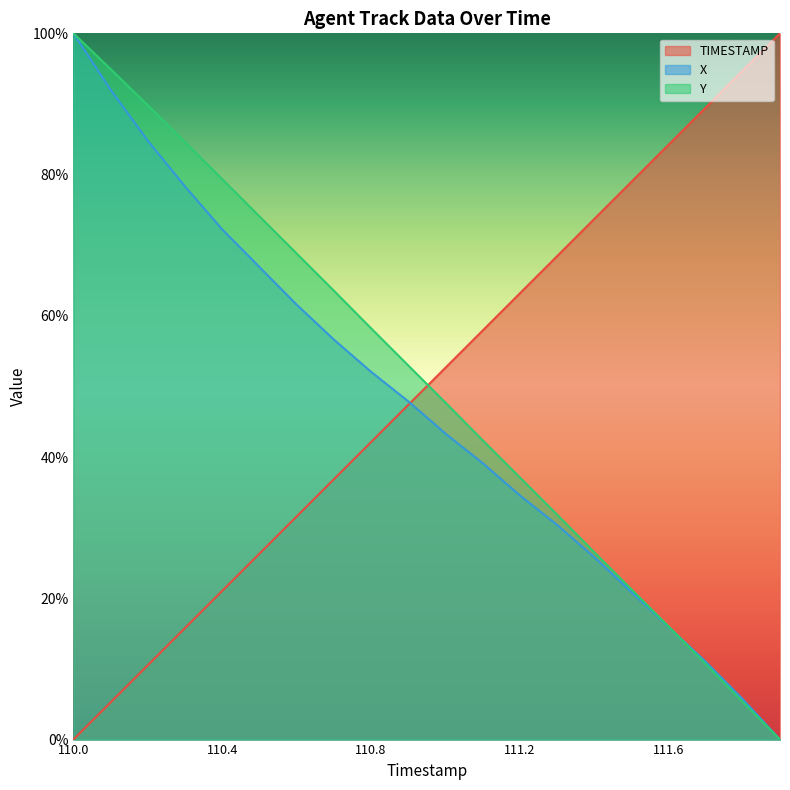

What are all the series names shown in the legend?

TIMESTAMP, X, Y